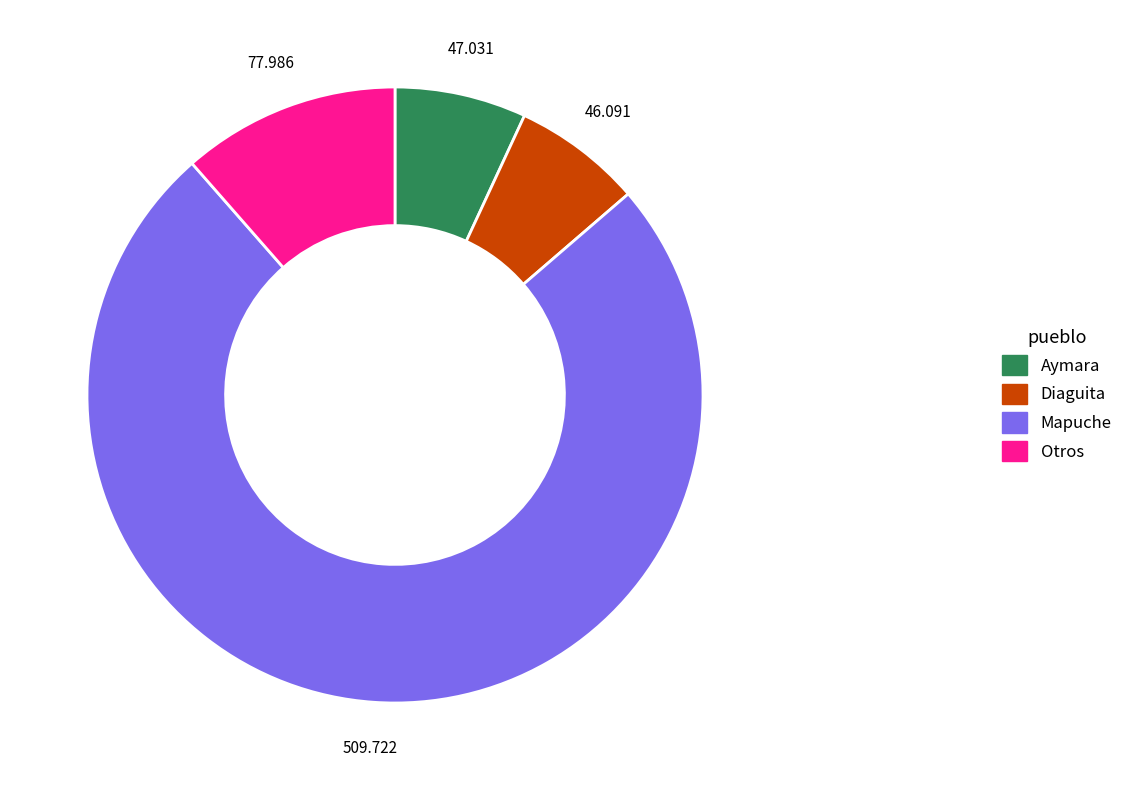

Is the sum of Mapuche and Otros greater than half?

Yes